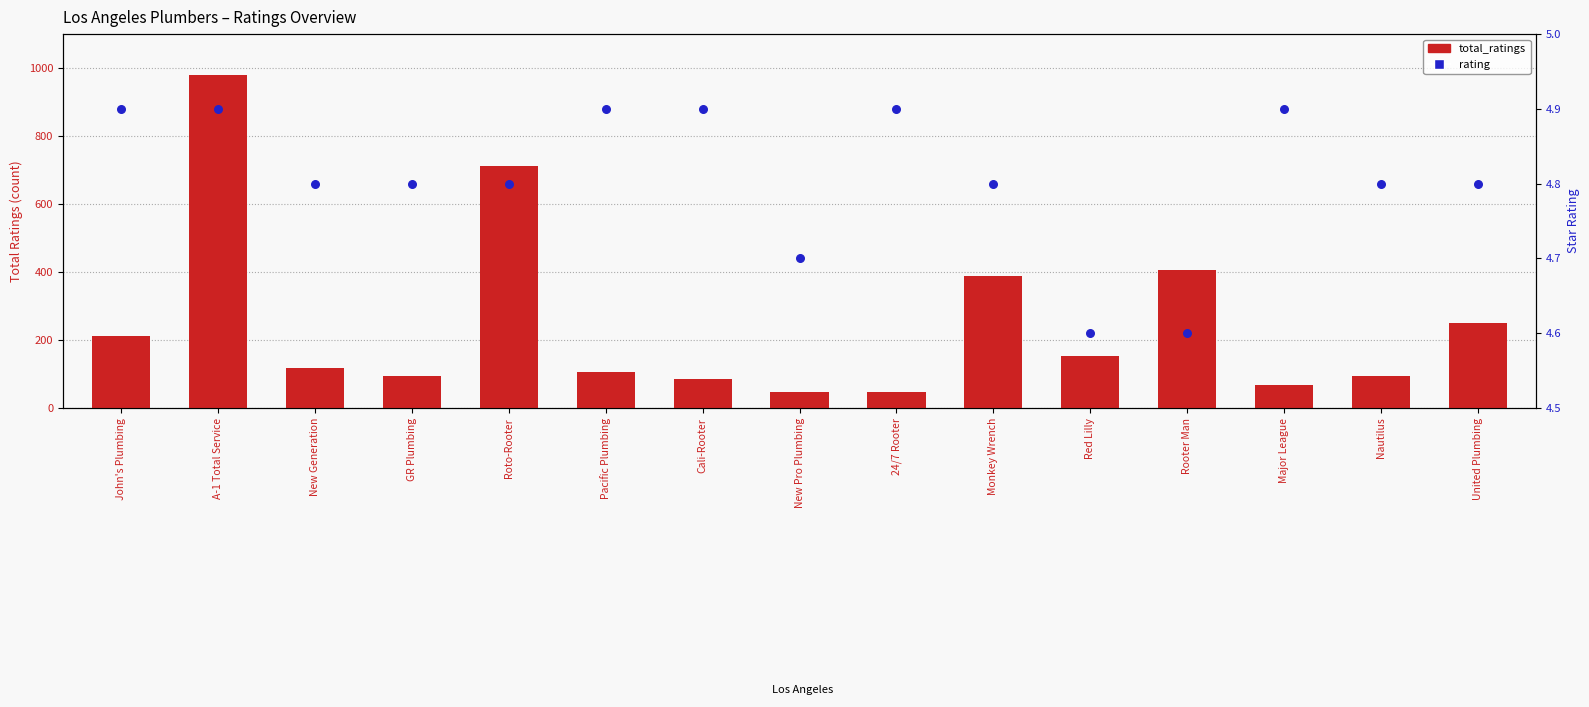

Which series reaches the maximum Y coordinate?

total_ratings